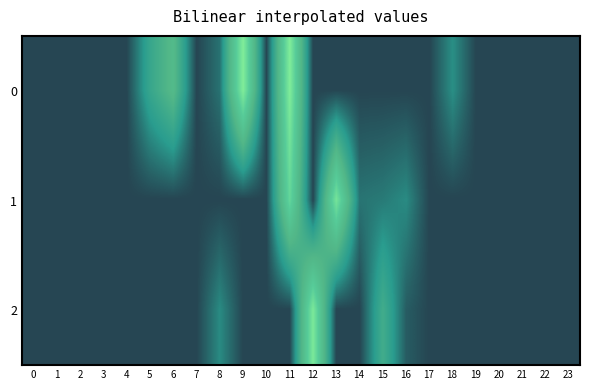

Reading left to right, what are all the values shown in this chart?

0: 0=0.0	1=0.0	2=0.0	3=0.0	4=0.0	5=50.7	6=81.9	7=0.0	8=19.5	9=150.0	10=0.0	11=150.0	12=0.0	13=0.0	14=0.0	15=0.0	16=0.0	17=0.0	18=32.0	19=0.0	20=0.0	21=0.0	22=0.0	23=0.0
1: 0=0.0	1=0.0	2=0.0	3=0.0	4=0.0	5=0.0	6=0.0	7=0.0	8=0.0	9=0.0	10=0.0	11=124.9	12=0.0	13=140.0	14=20.3	15=23.0	16=30.0	17=0.0	18=0.0	19=0.0	20=0.0	21=0.0	22=0.0	23=0.0
2: 0=0.0	1=0.0	2=0.0	3=0.0	4=0.0	5=0.0	6=0.0	7=0.0	8=30.0	9=0.0	10=0.0	11=0.0	12=145.4	13=0.0	14=0.0	15=60.0	16=10.0	17=0.0	18=0.0	19=0.0	20=0.0	21=0.0	22=0.0	23=0.0